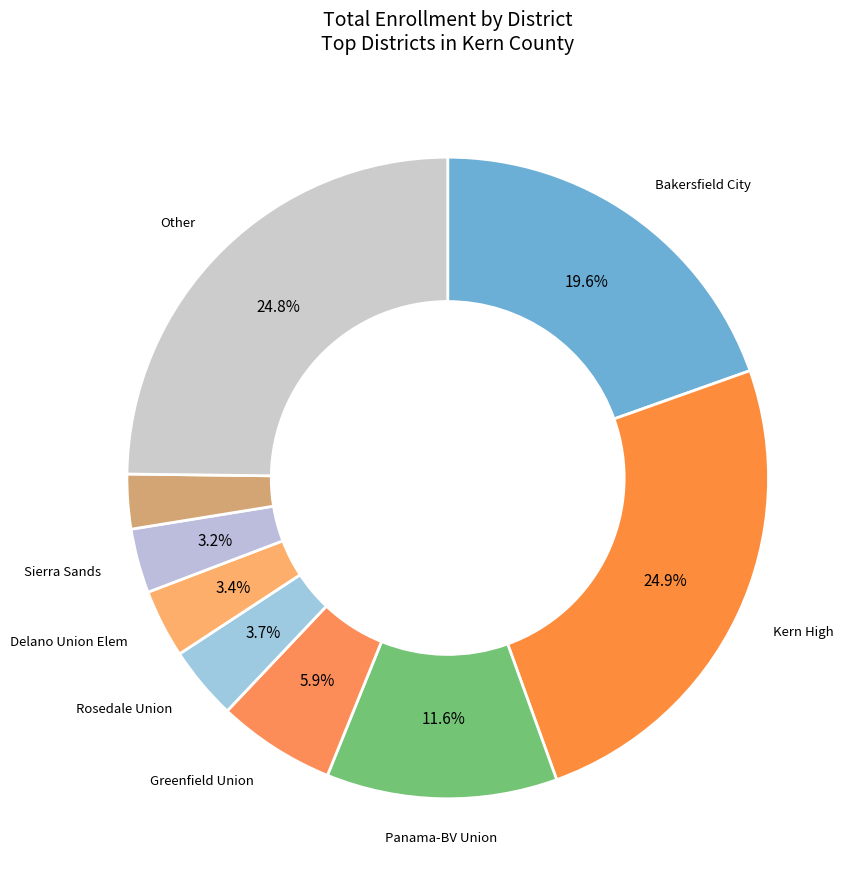

How many slices are in this pie chart?

9